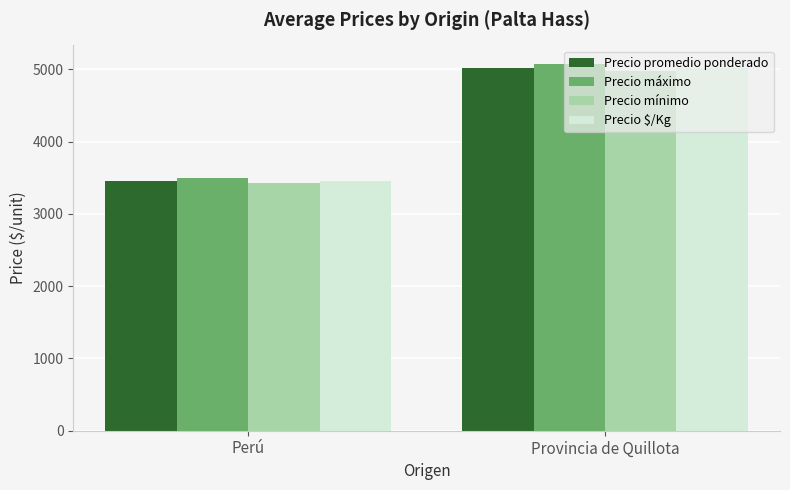

List the labels in order of Precio máximo value, largest first.

Provincia de Quillota, Perú